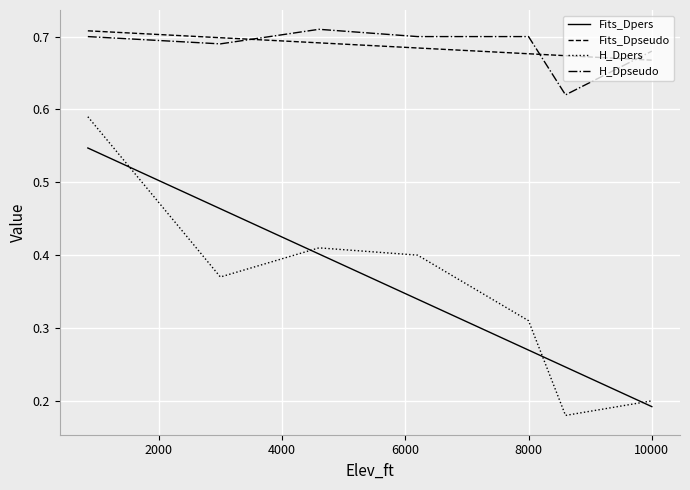

True or false: H_Dpseudo and H_Dpers intersect in this chart.

False